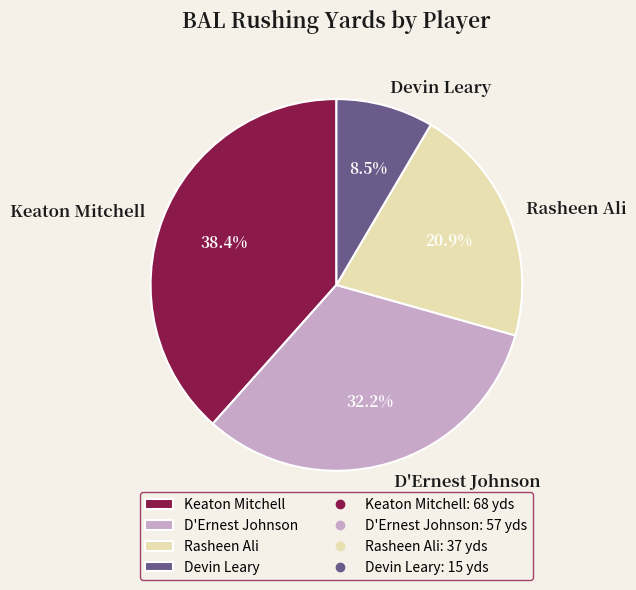

Rank the categories by value from lowest to highest.

Devin Leary, Rasheen Ali, D'Ernest Johnson, Keaton Mitchell